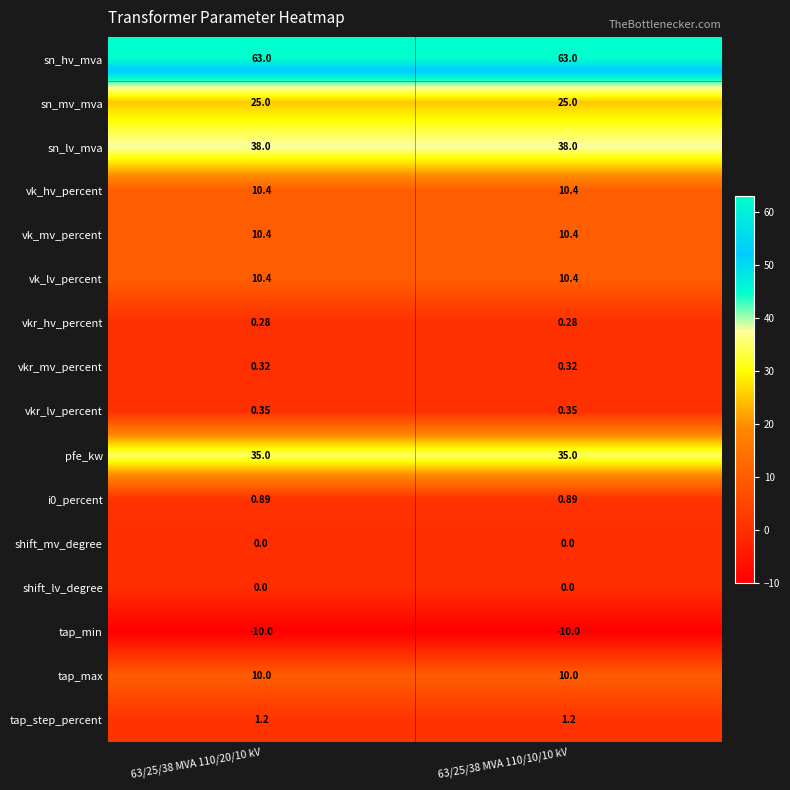

Which series has the largest total across all categories?

sn_hv_mva